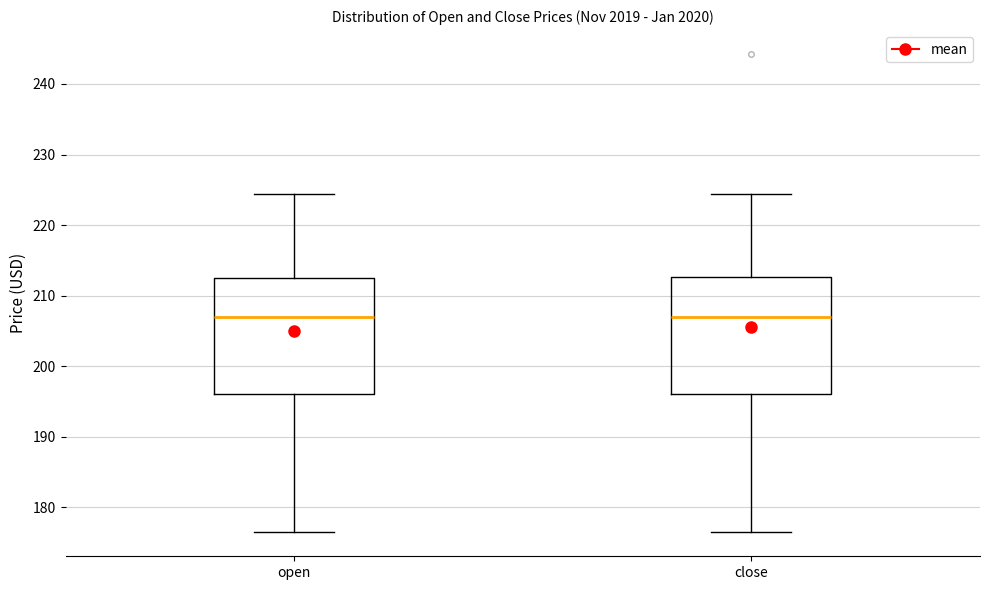

Where does the upper whisker of the box for close end on the y-axis? The values are not printed on the chart, so give them approximately, as read against the axis.

224